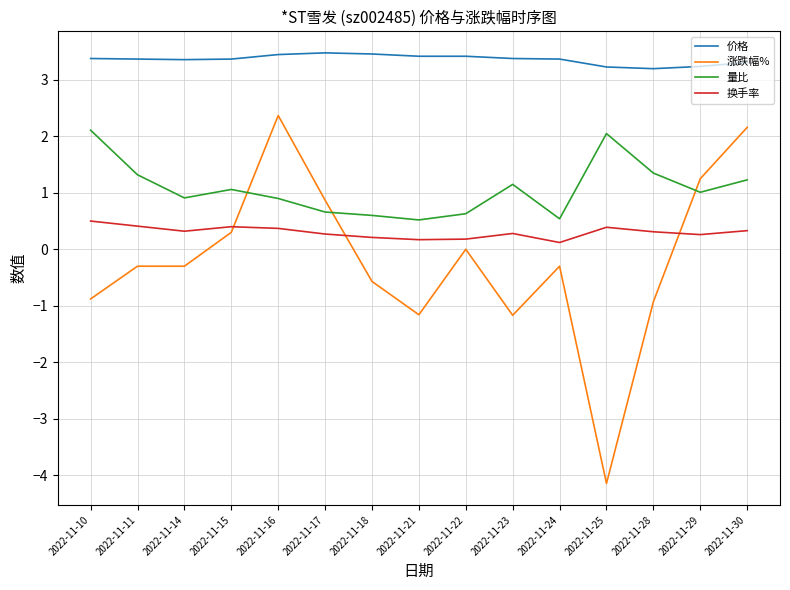

What is the difference between the 涨跌幅% values at 2022-11-15 and 2022-11-28?

1.2